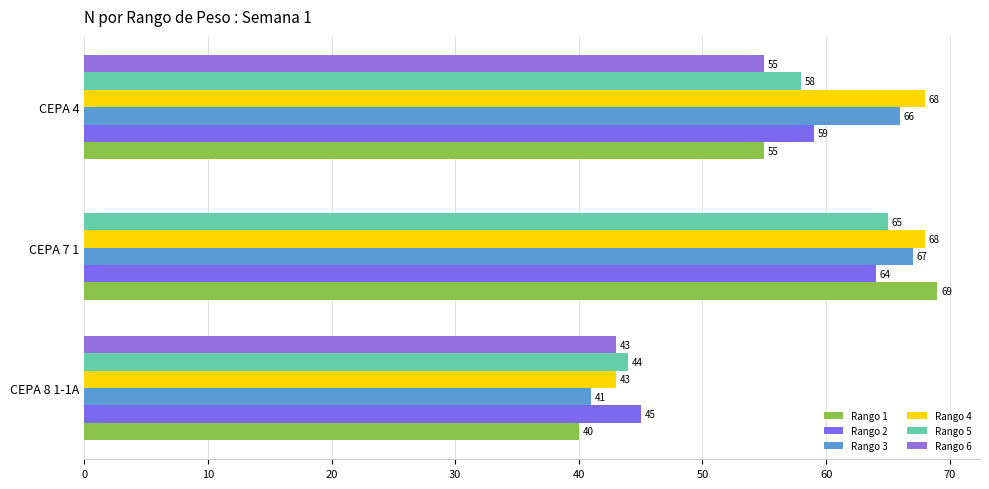

How many values in Rango 6 are above zero?

2